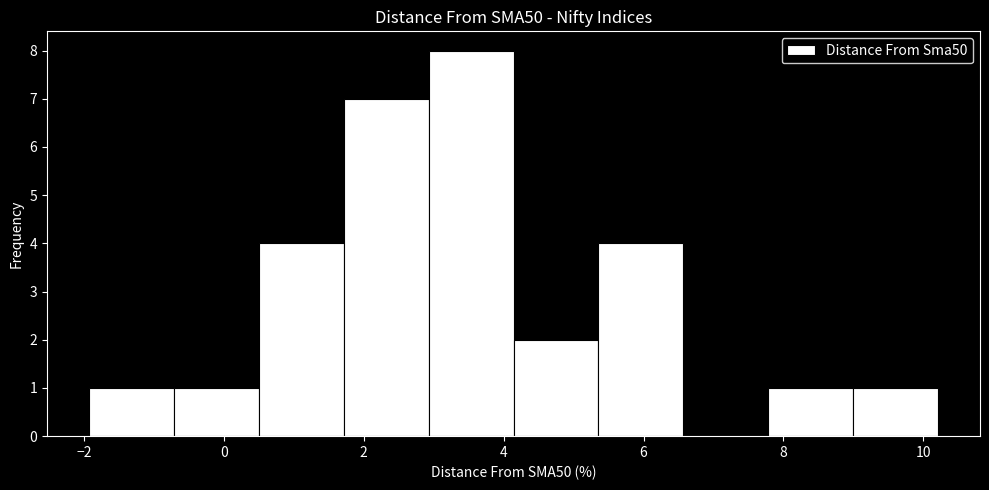

Which range on the x-axis has the tallest bar?

3.0 to 4.2